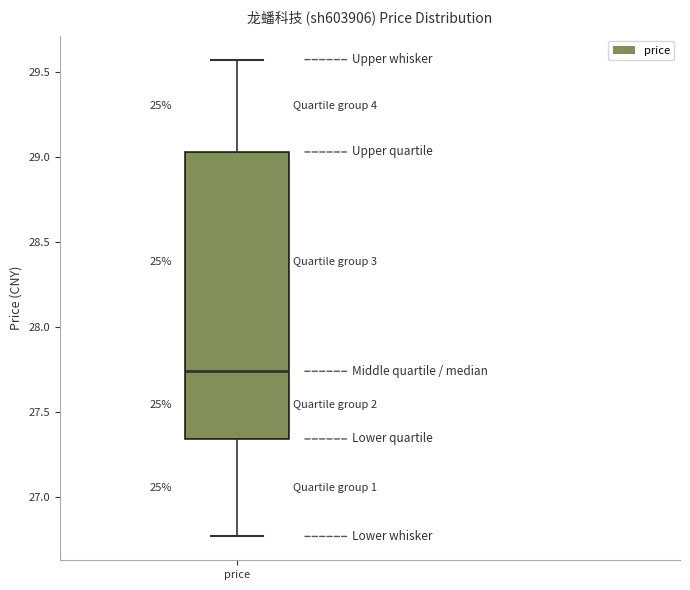

Where is the upper edge of the box for price on the y-axis? The values are not printed on the chart, so give them approximately, as read against the axis.

29.05